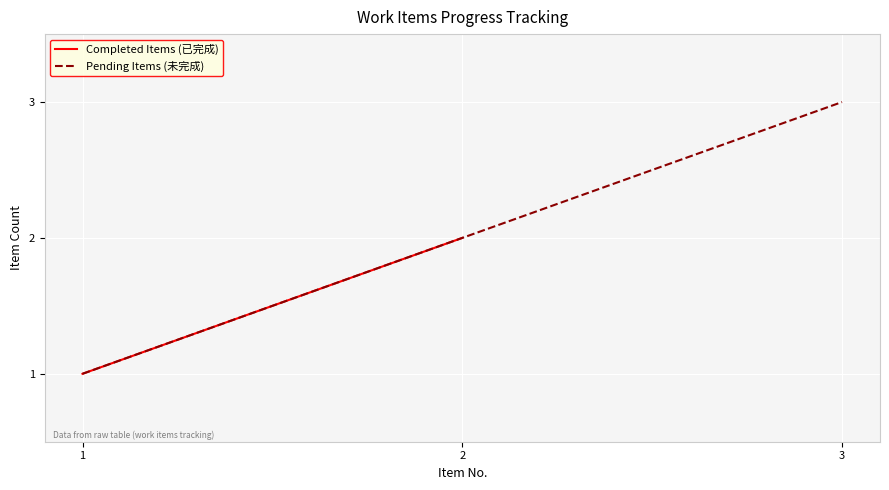

What value does the data have at 3?

3